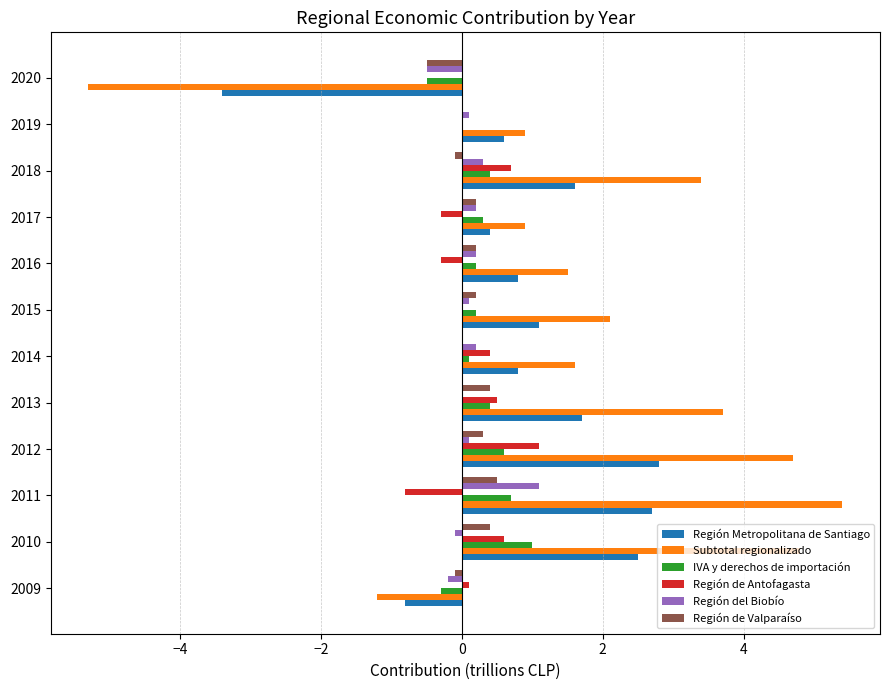

What is the sum of all Región de Valparaíso values?

1.5